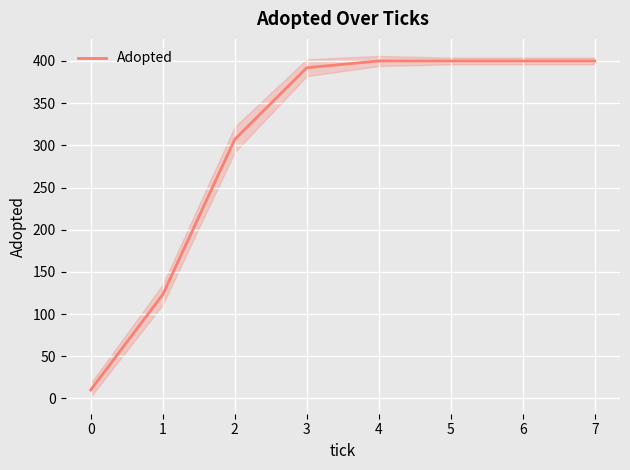

What is the highest value of the Adopted series?

400